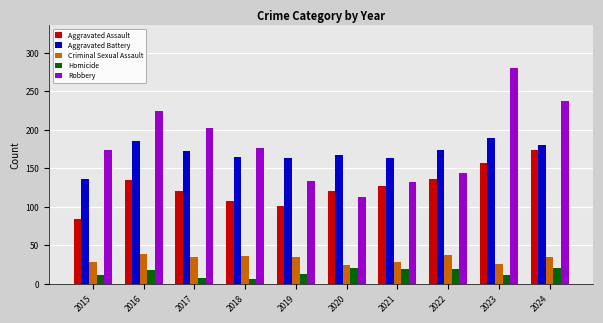

What is the approximate value of Robbery at 2016?

224